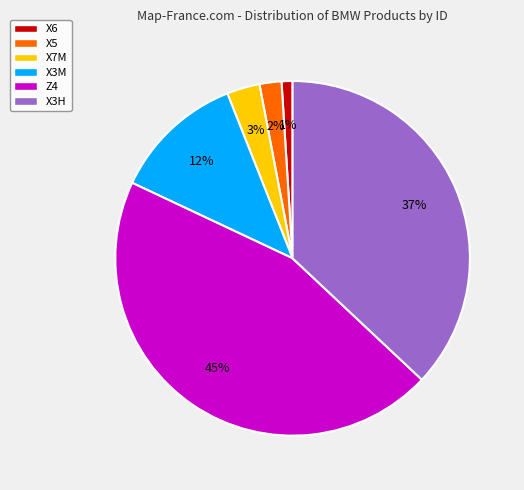

How many slices are in this pie chart?

6